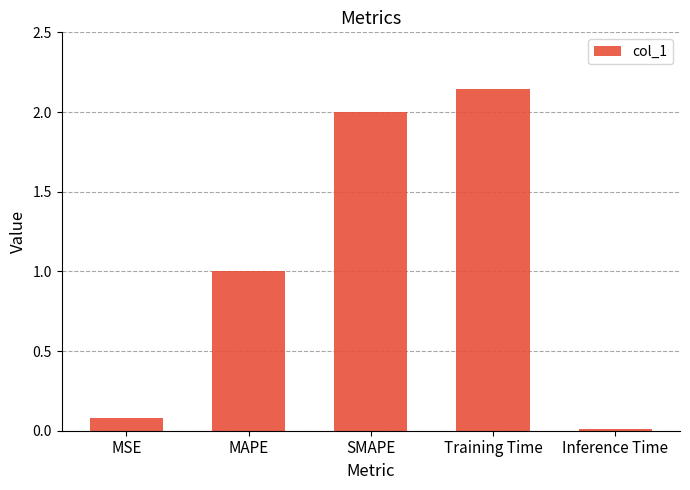

What is the average value?

1.0